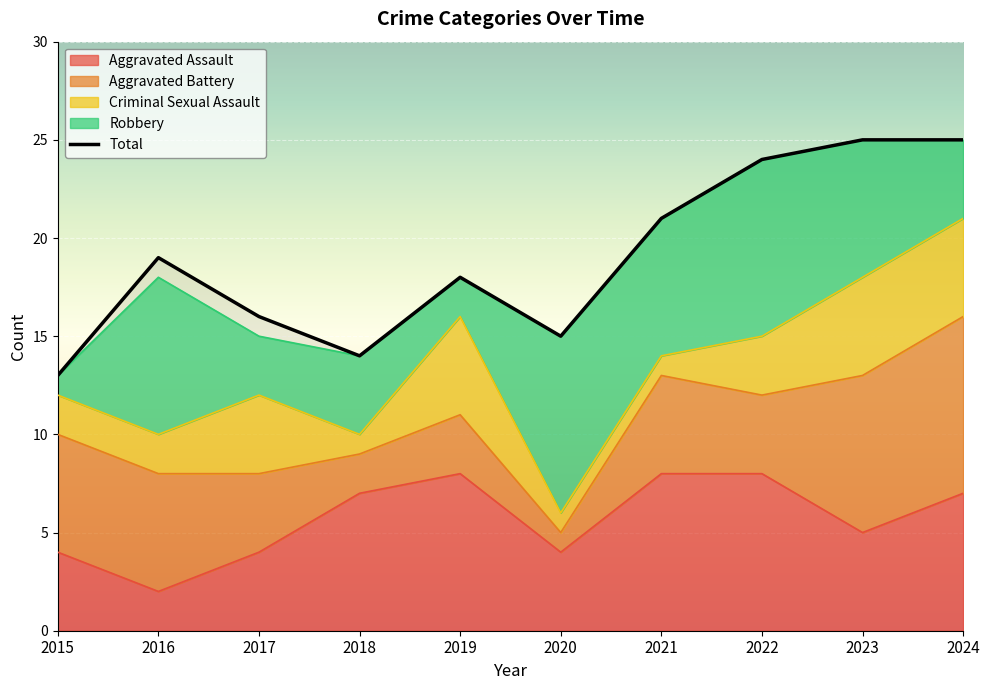

Reading left to right, extract all data points from this chart.

Aggravated Assault: 2015=4	2016=2	2017=4	2018=7	2019=8	2020=4	2021=8	2022=8	2023=5	2024=7
Aggravated Battery: 2015=6	2016=6	2017=4	2018=2	2019=3	2020=1	2021=5	2022=4	2023=8	2024=9
Criminal Sexual Assault: 2015=2	2016=2	2017=4	2018=1	2019=5	2020=1	2021=1	2022=3	2023=5	2024=5
Robbery: 2015=1	2016=8	2017=3	2018=4	2019=2	2020=9	2021=7	2022=9	2023=7	2024=4
Total: 2015=13	2016=19	2017=16	2018=14	2019=18	2020=15	2021=21	2022=24	2023=25	2024=25